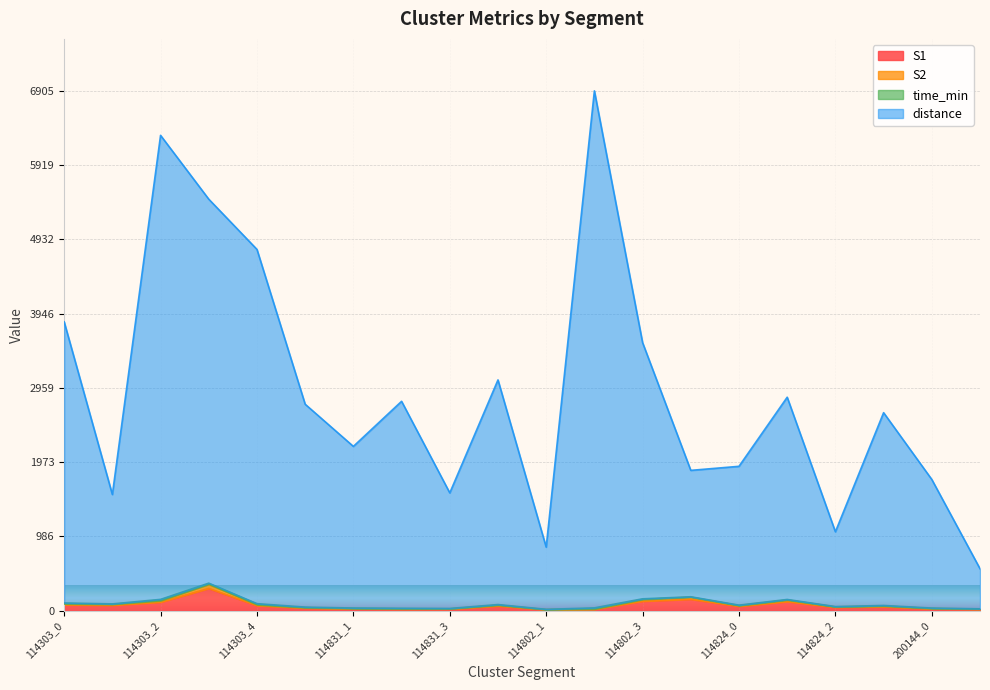

What is the difference between the maximum and minimum values in the S2 series?

336.0